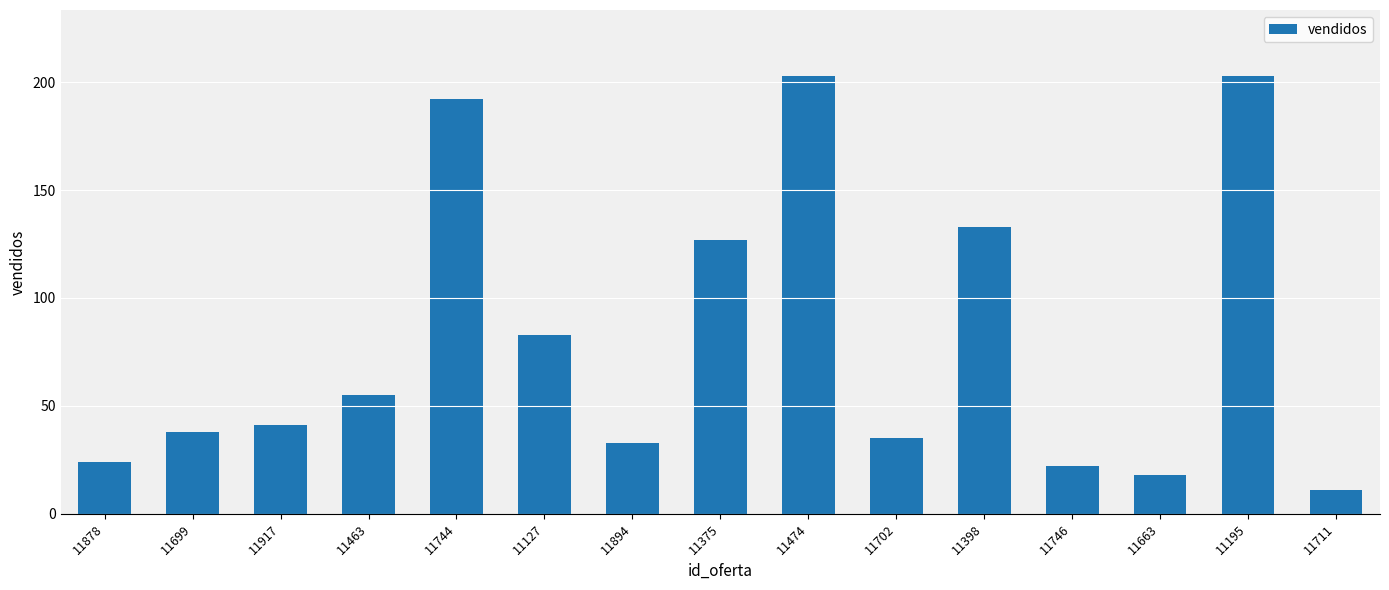

Count the number of categories in the chart.

15